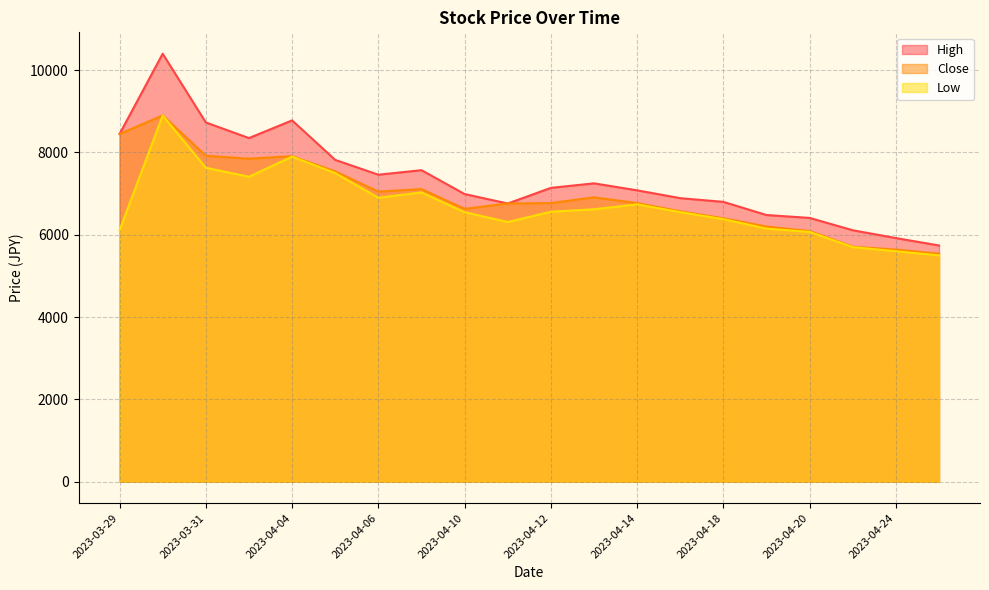

What is the approximate value of High at 2023-03-31, to the nearest 10?

8730